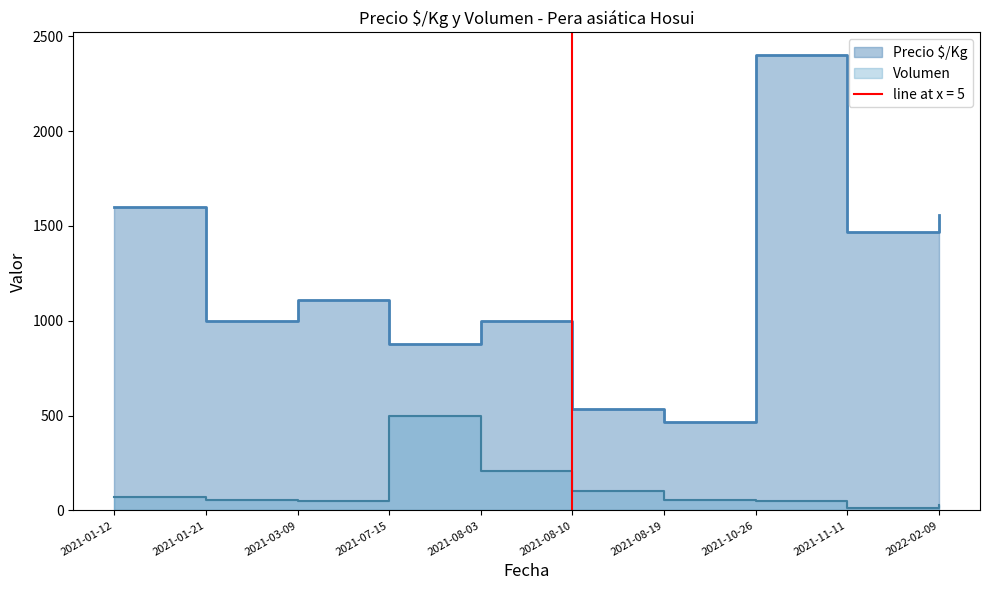

True or false: Precio $/Kg and Volumen cross at least once.

False